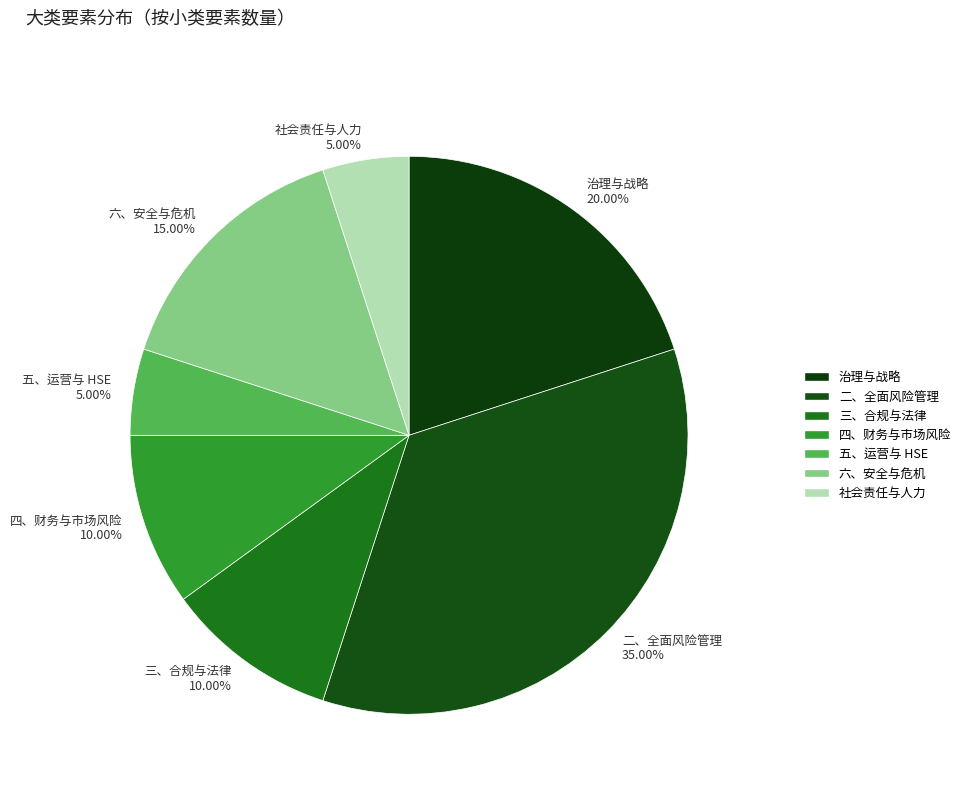

Which slice is the largest?

二、全面风险管理